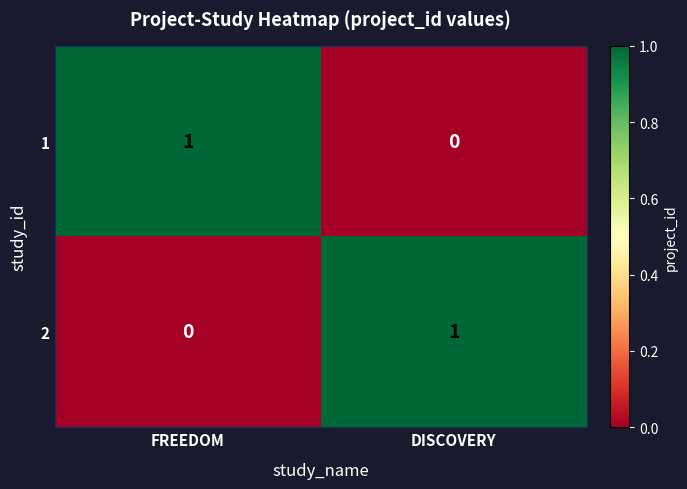

How many distinct data groups are displayed?

2